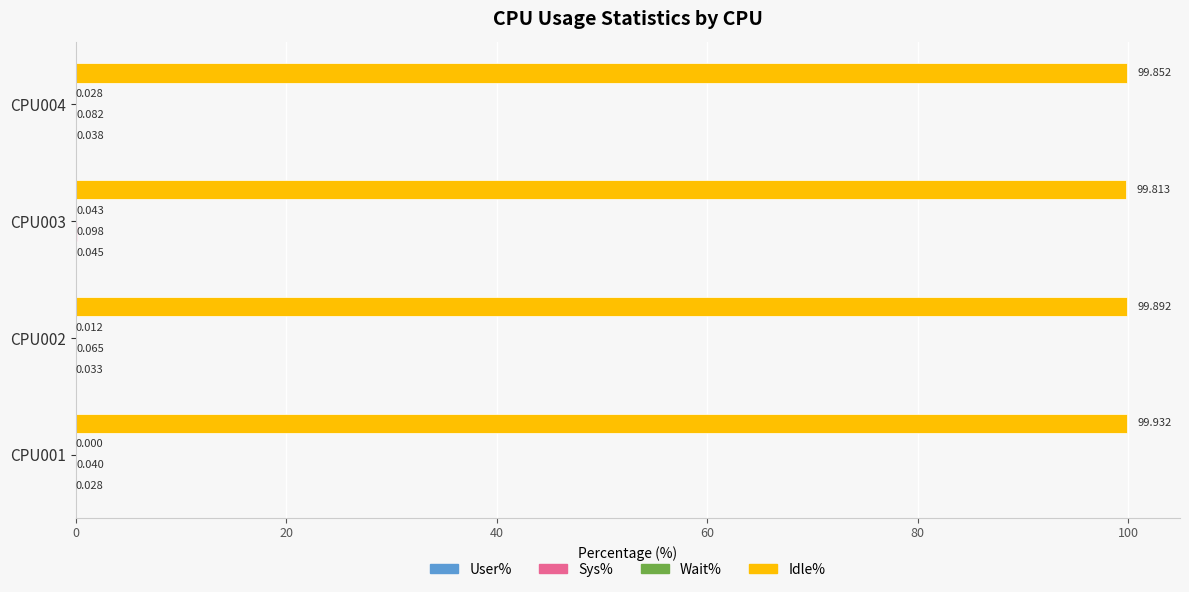

What is the maximum value for Sys%?

0.1